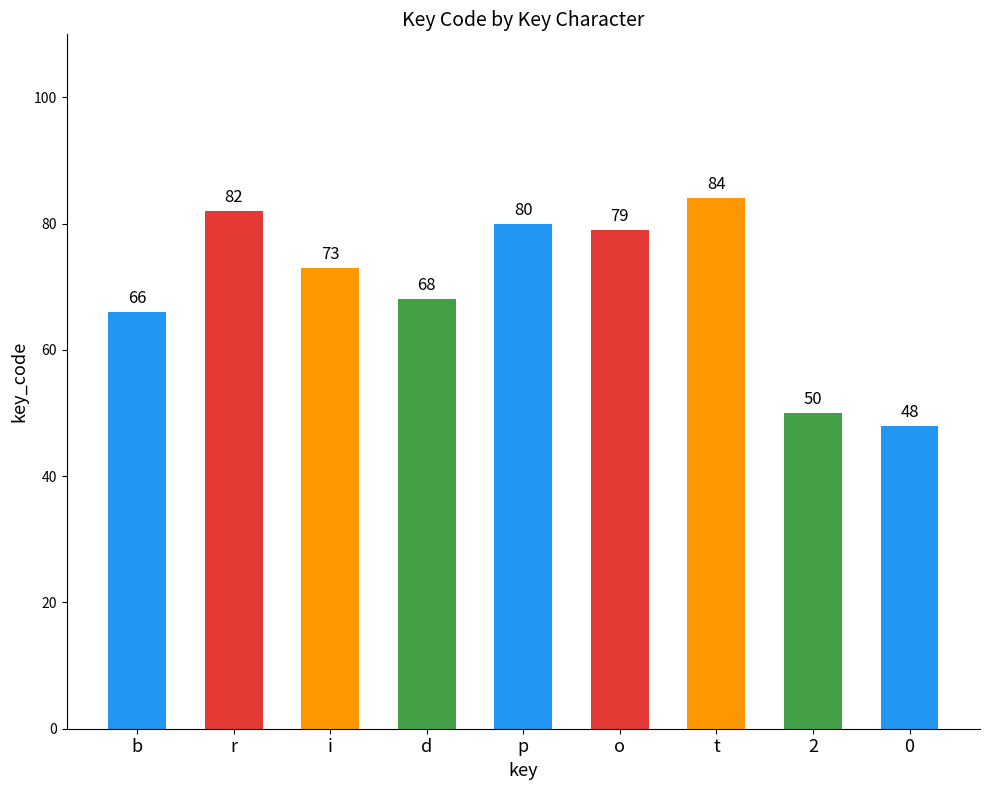

What is the label of the 4th bar from the right?

o